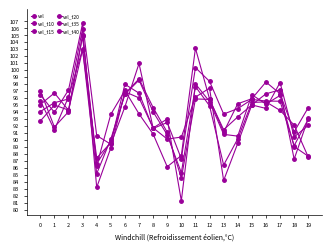

After their last crossing, which series has the higher values: vel or vel_t15?

vel